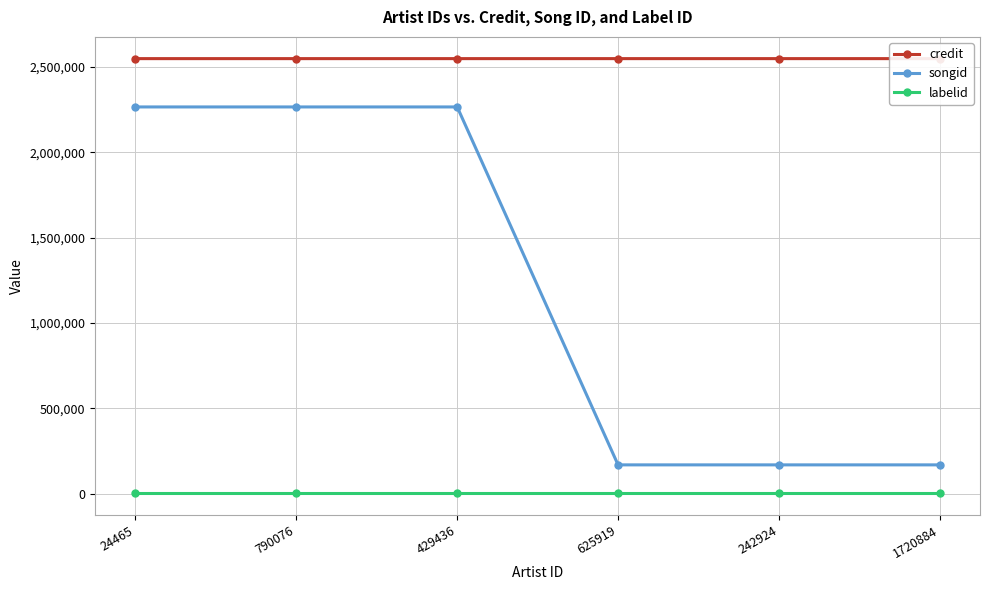

True or false: credit has more than 0 points higher than both neighbors.

False